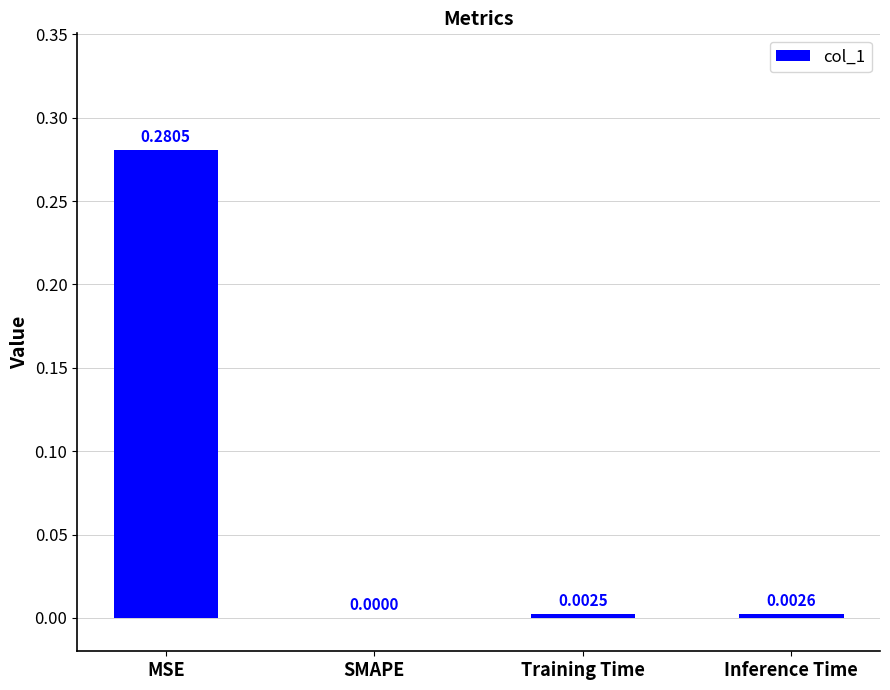

Which has a higher value, Inference Time or MSE?

MSE